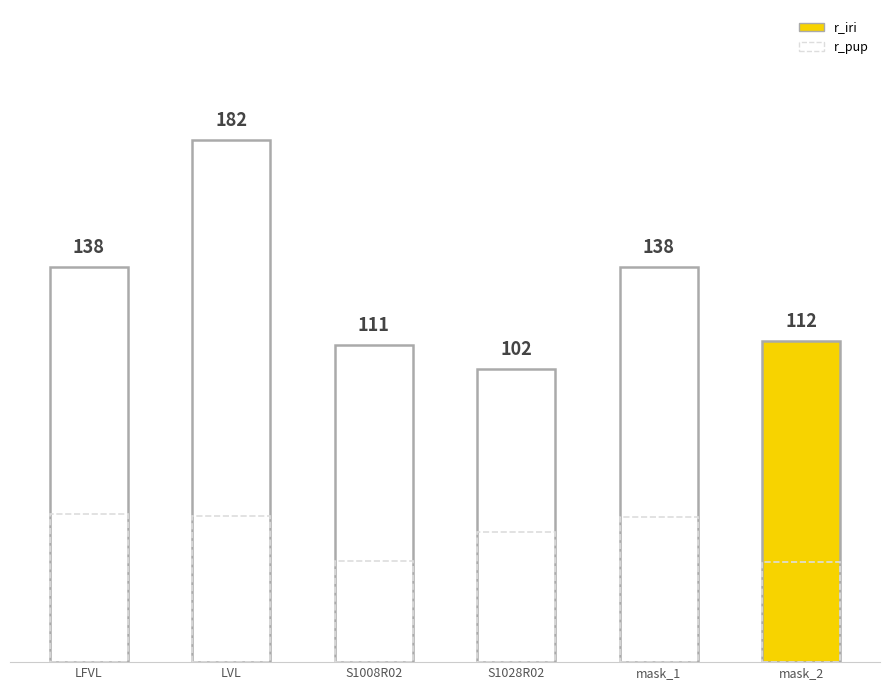

Which series has the largest total across all categories?

r_iri